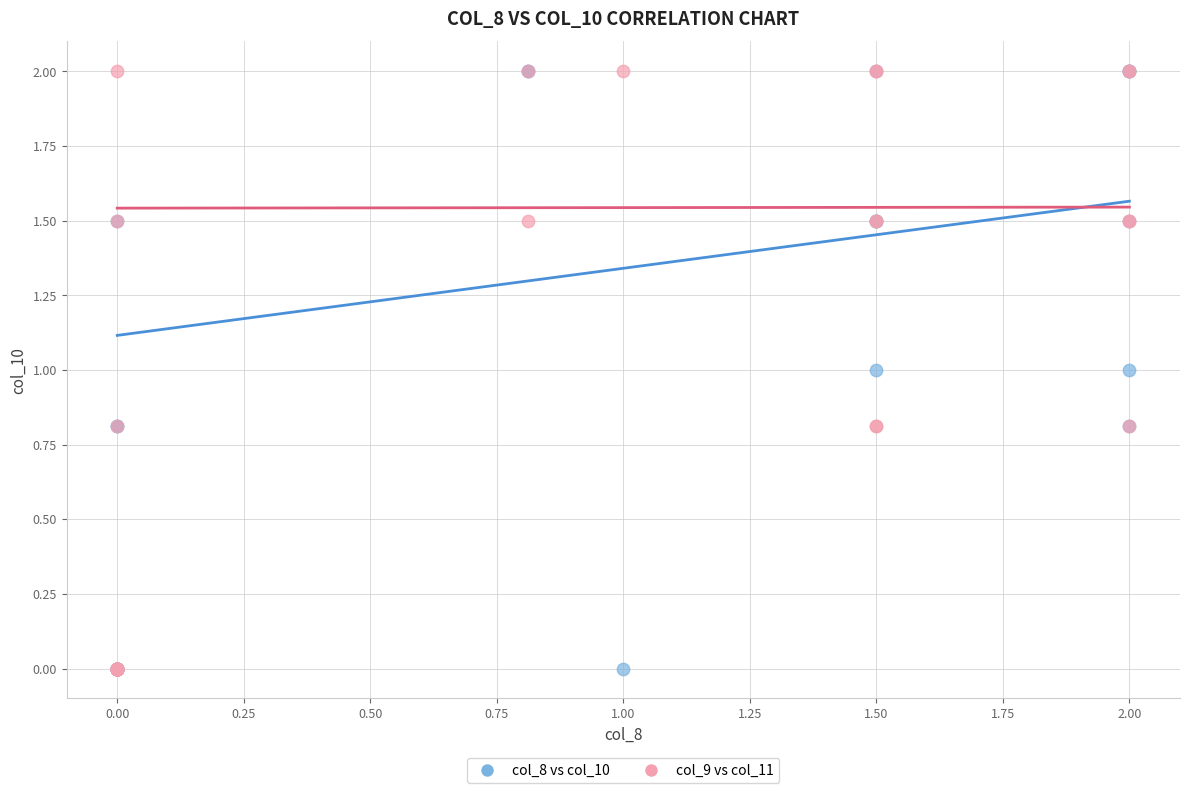

What are all the series names shown in the legend?

col_8 vs col_10, col_9 vs col_11